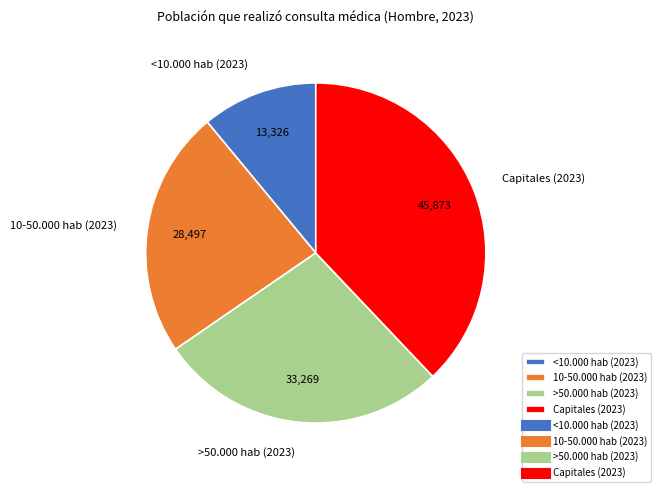

Between 10-50.000 hab (2023) and Capitales (2023), which is larger?

Capitales (2023)